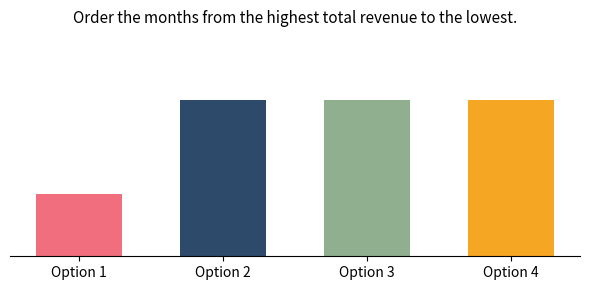

Does the chart contain any negative values?

No